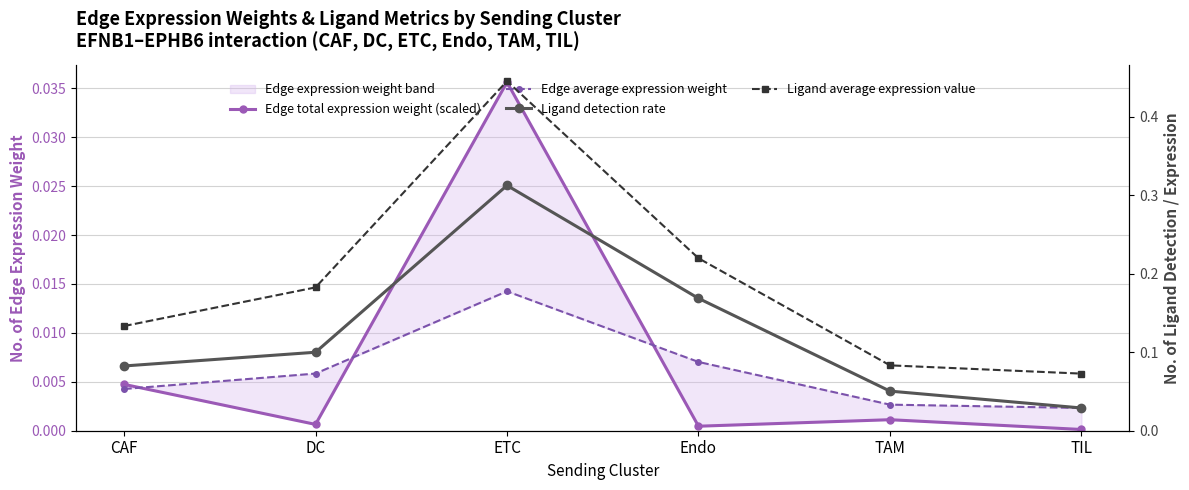

What is the sum of all Ligand average expression value values?

1.1